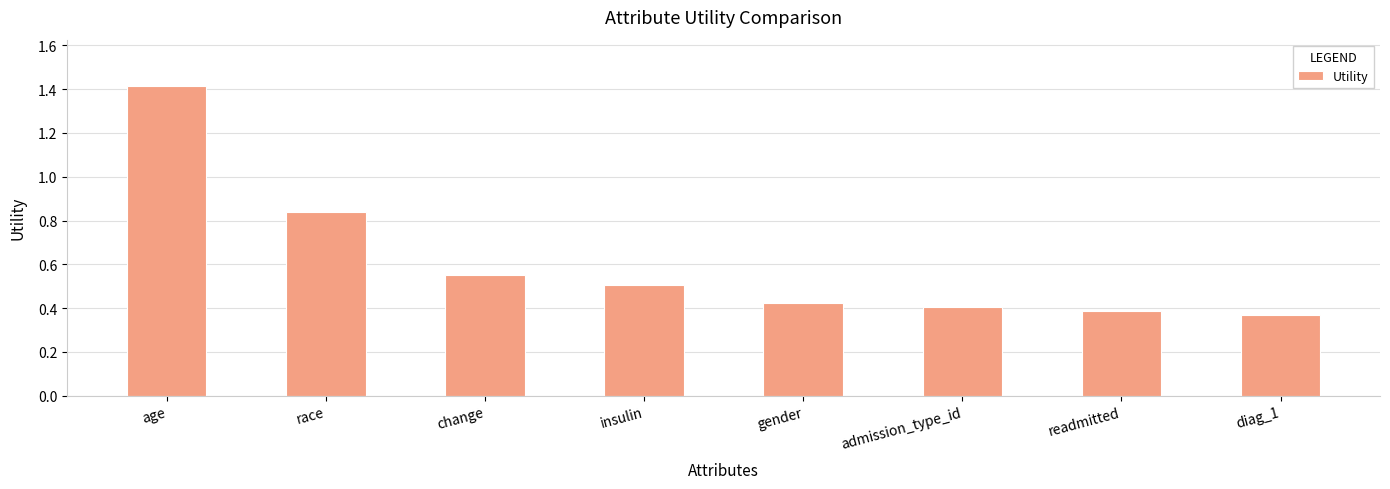

What is the change in value from change to diag_1?

-0.2